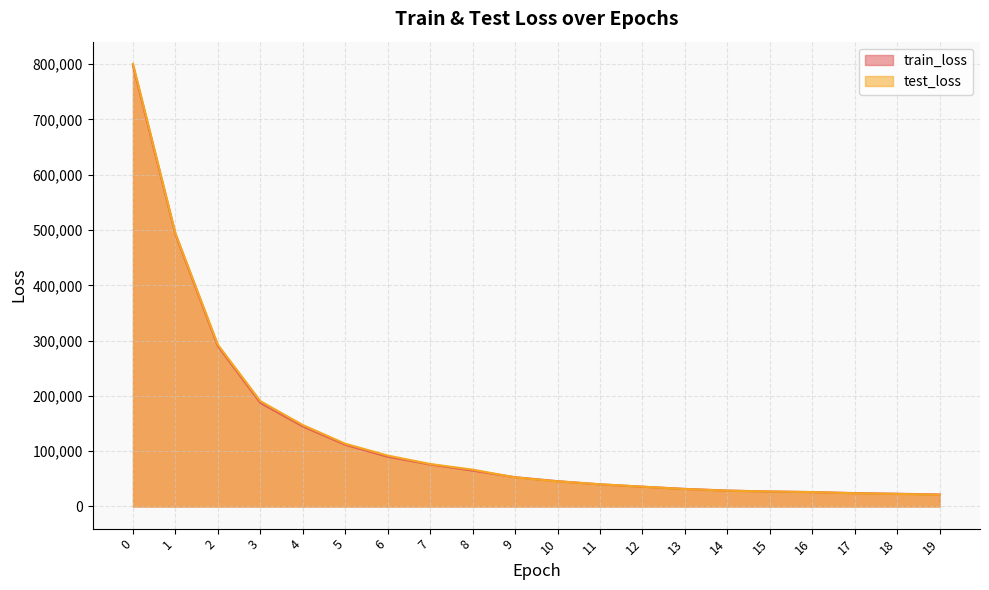

What is the lowest value of the train_loss series?

21720.1